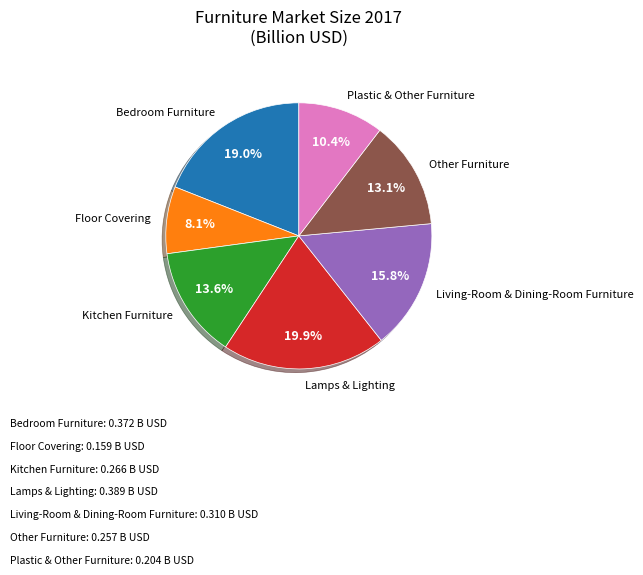

How many slices are in this pie chart?

7